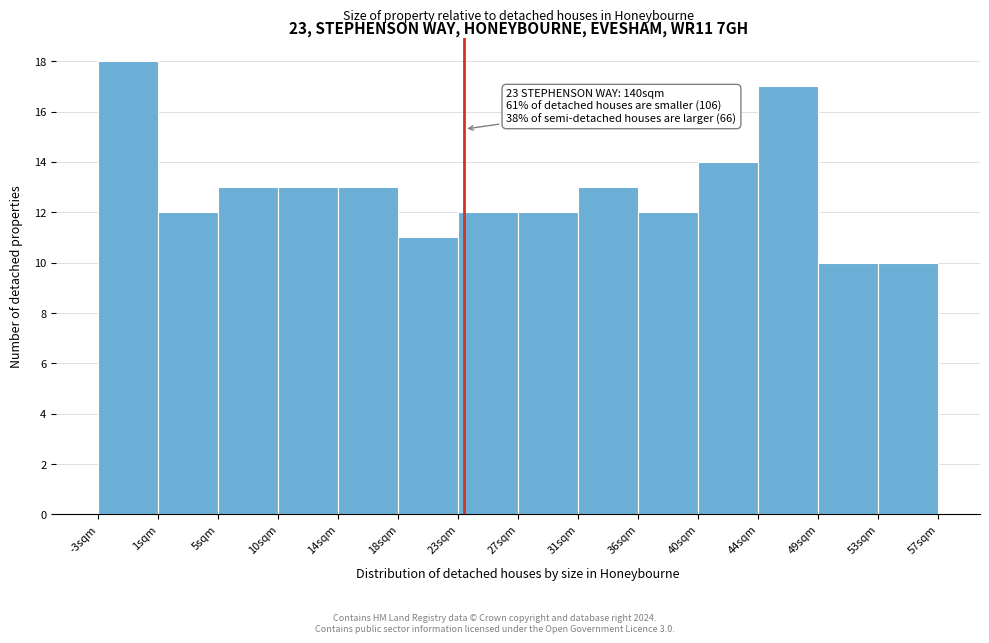

Which range on the x-axis has the tallest bar?

-3.5 to 1.0